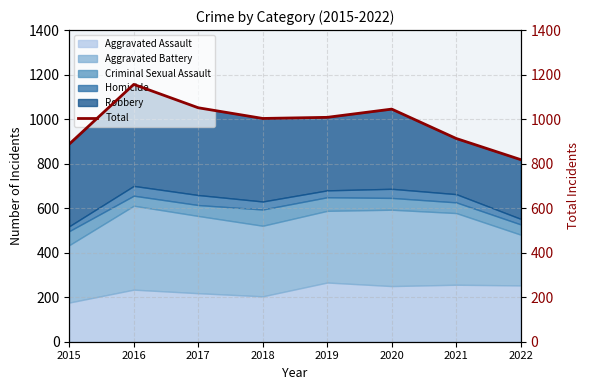

What is the change in value from 2016 to 2020?

-111